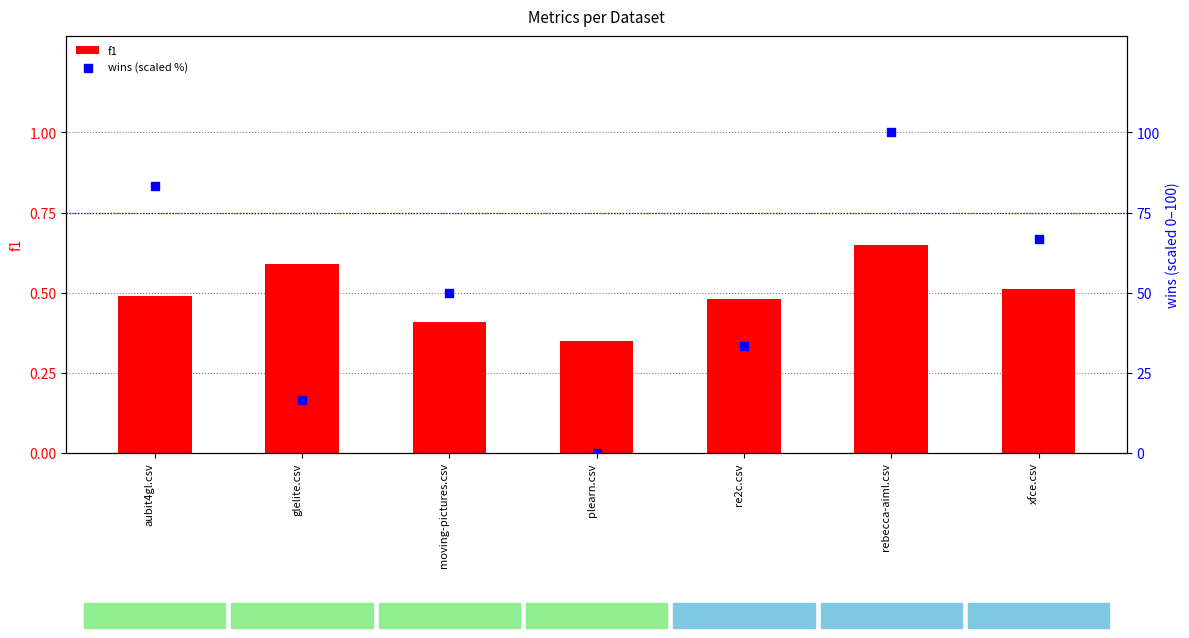

What are all the series names shown in the legend?

f1, wins (scaled %)